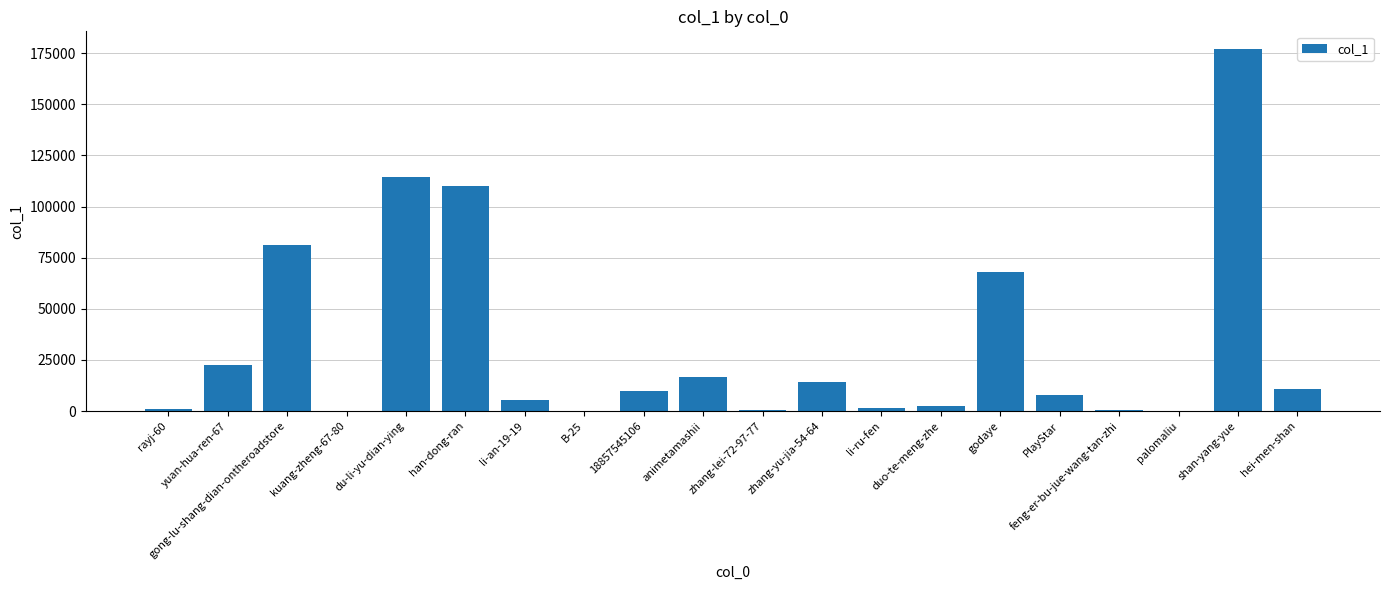

At which category does the chart reach its peak across all series?

shan-yang-yue